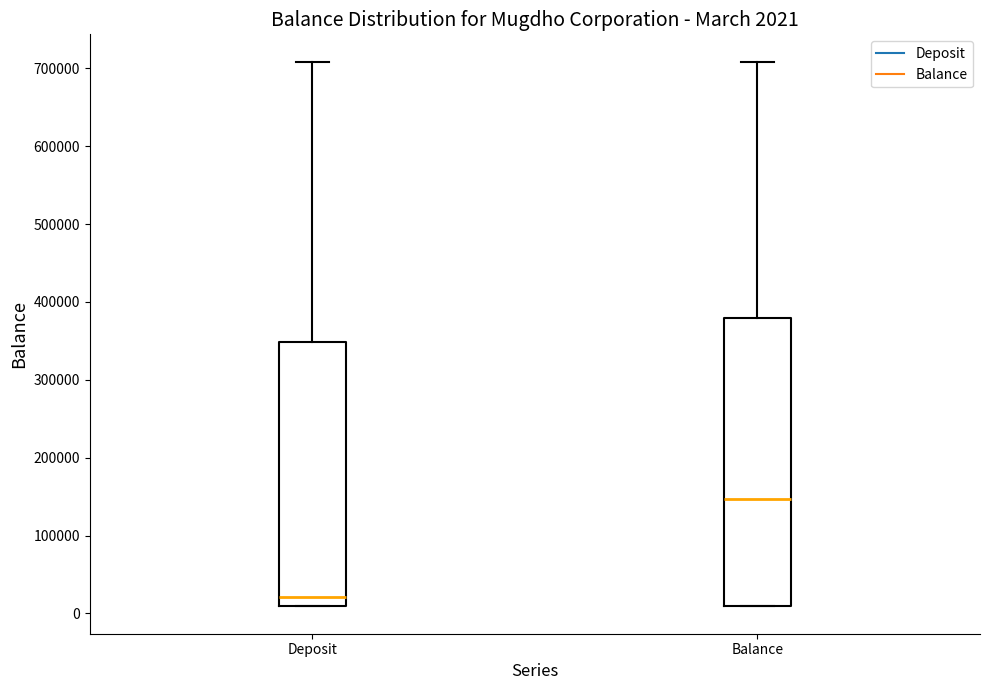

Comparing the boxes themselves (not the whiskers), which one is the tallest?

Balance